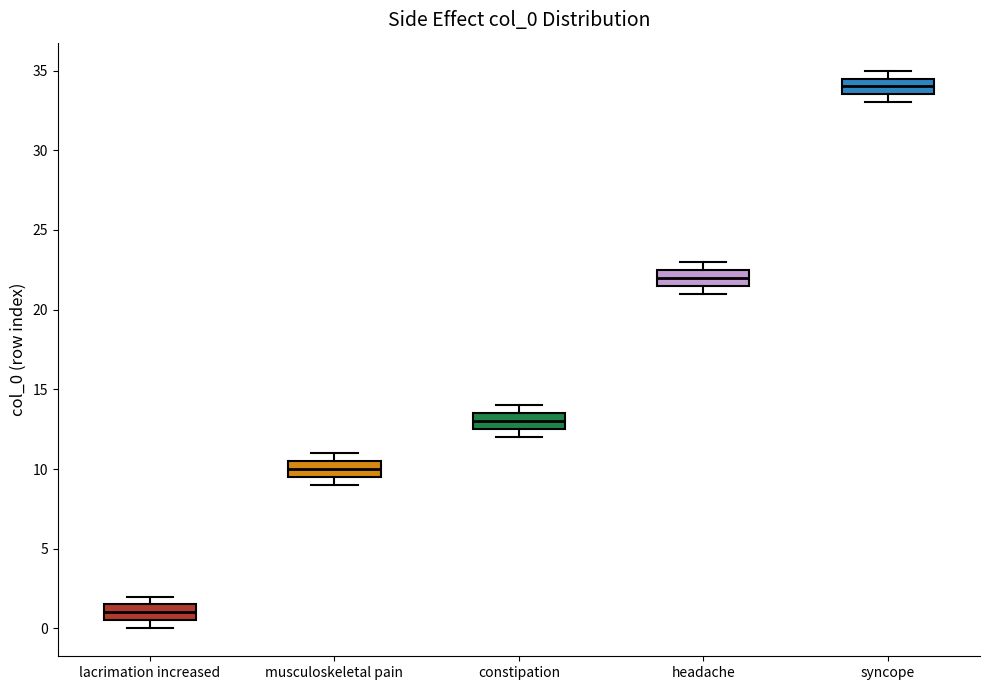

Reading left to right, read every box against the y-axis: the position of its median line, the range the box covers, and the ends of its whiskers. The values are not printed on the chart, so give them approximately, as read against the axis.

lacrimation increased: median 1.0, box 0.5 to 1.5, whiskers 0.0 to 2.0
musculoskeletal pain: median 10.0, box 9.5 to 10.5, whiskers 9.0 to 11.0
constipation: median 13.0, box 12.5 to 13.5, whiskers 12.0 to 14.0
headache: median 22.0, box 21.5 to 22.5, whiskers 21.0 to 23.0
syncope: median 34.0, box 33.5 to 34.5, whiskers 33.0 to 35.0